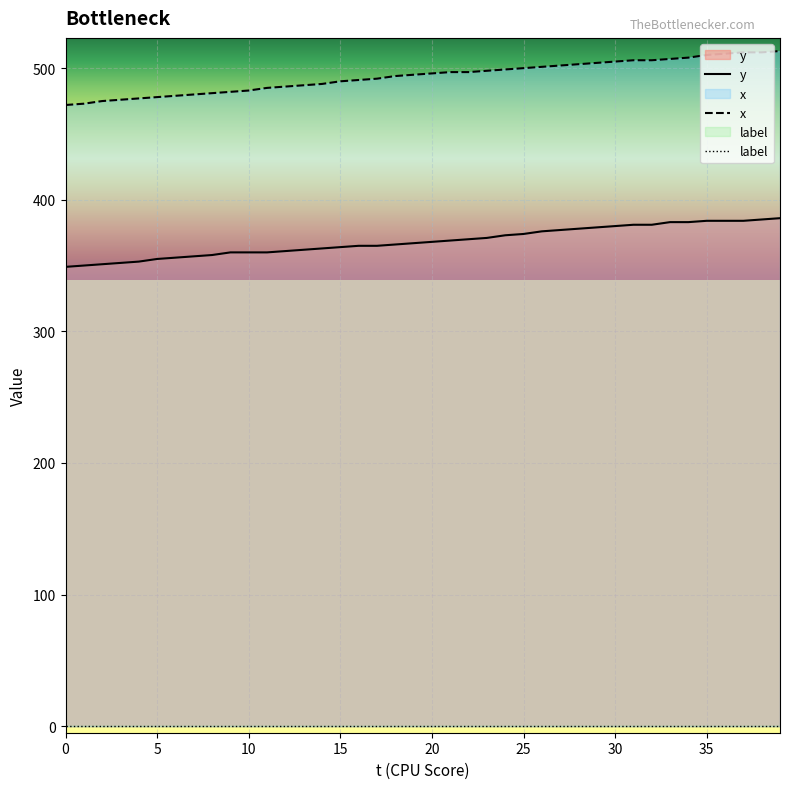

True or false: x and y intersect in this chart.

False